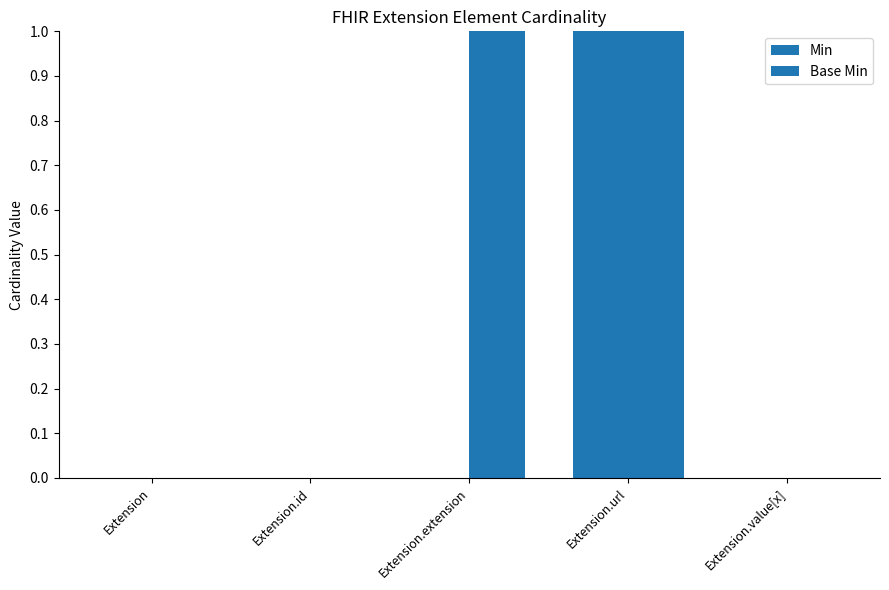

How many distinct data groups are displayed?

2